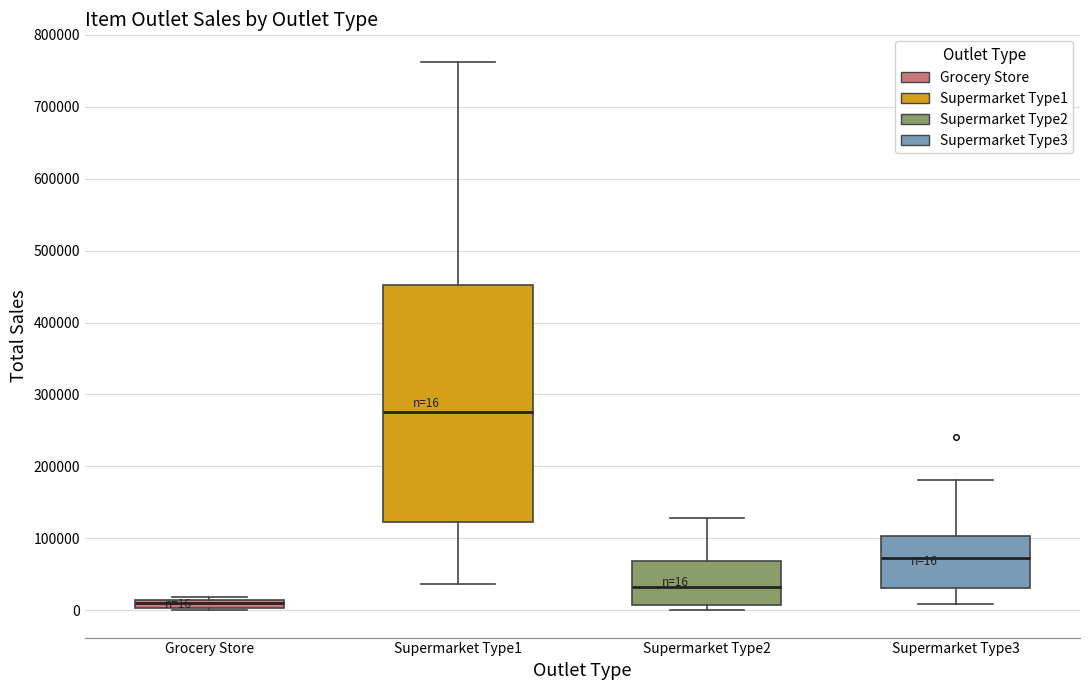

Which box is the tallest, from its lower edge to its upper edge?

Supermarket Type1